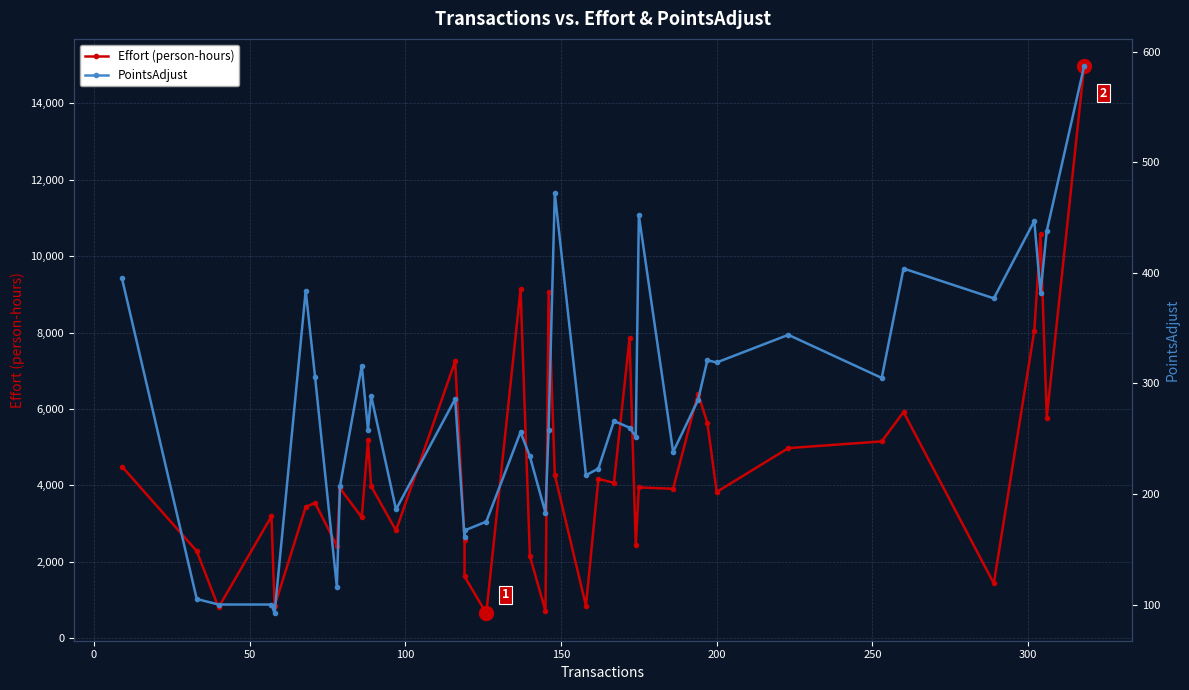

True or false: Effort (person-hours) and PointsAdjust intersect in this chart.

False